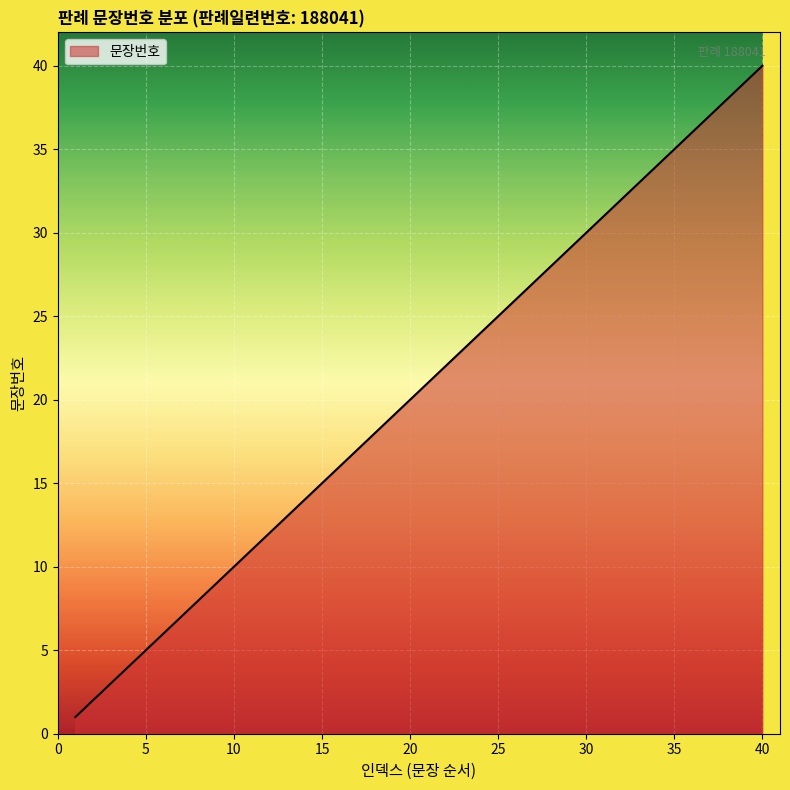

What is the greatest value displayed?

40